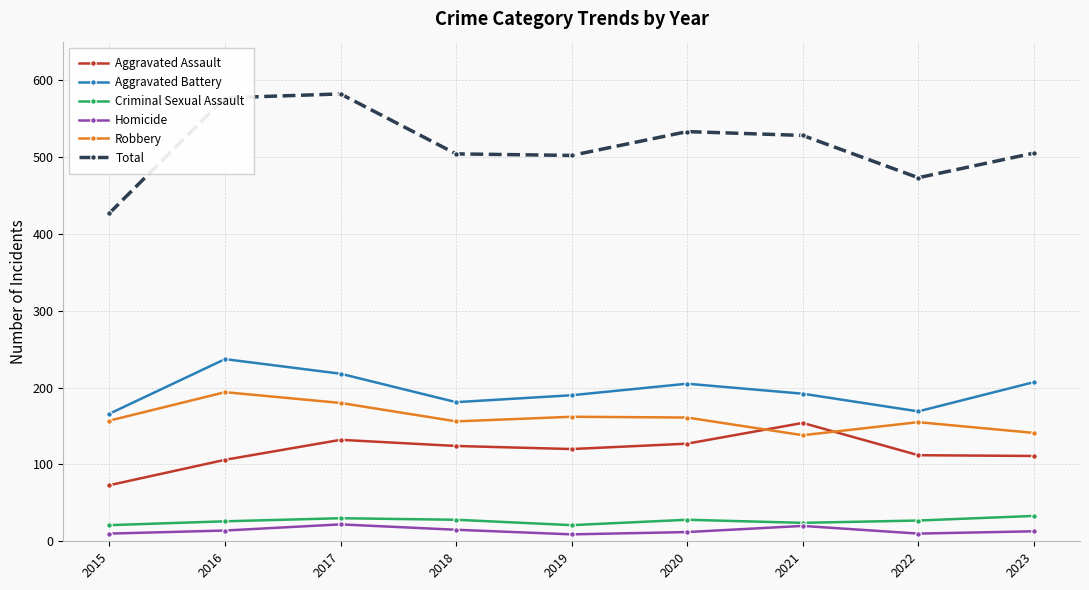

What is the sum of all Total values?

4631